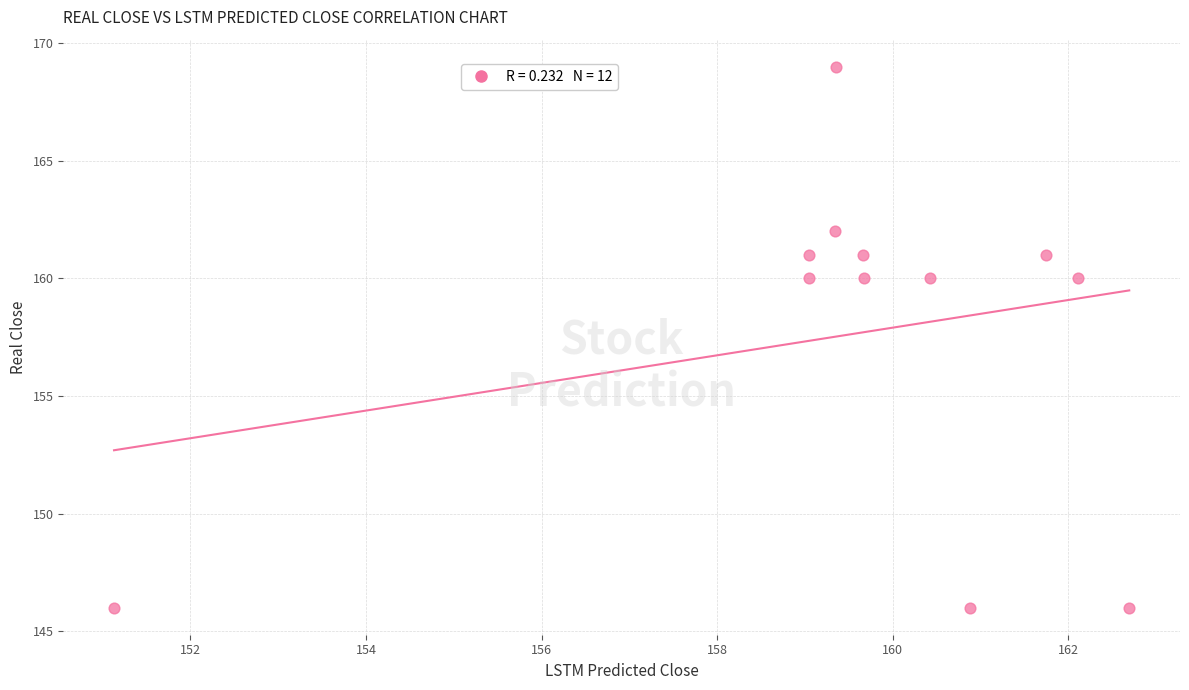

What is the range of Y values (max minus min)?

23